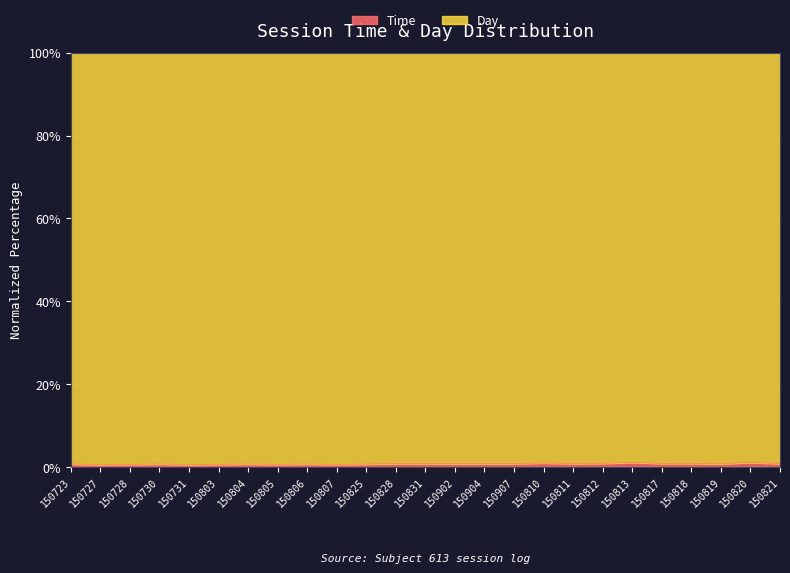

What is the minimum value shown in the chart?

0.6